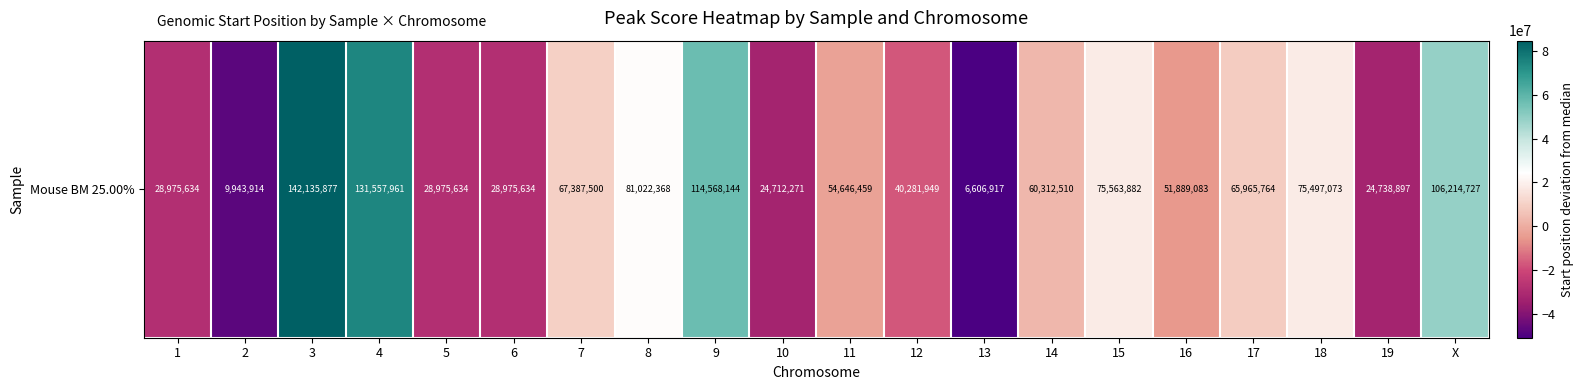

Reading left to right, list all the values displayed in this chart.

-28503850.5	-47535570.5	84656392.5	74078476.5	-28503850.5	-28503850.5	9908015.5	23542883.5	57088659.5	-32767213.5	-2833025.5	-17197535.5	-50872567.5	2833025.5	18084397.5	-5590401.5	8486279.5	18017588.5	-32740587.5	48735242.5